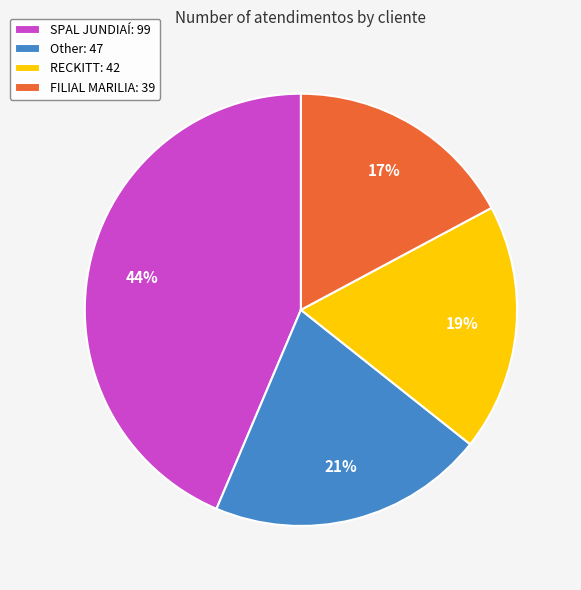

To the nearest percent, what is the difference between the RECKITT: 42 and SPAL JUNDIAÍ: 99 slice percentages?

25%